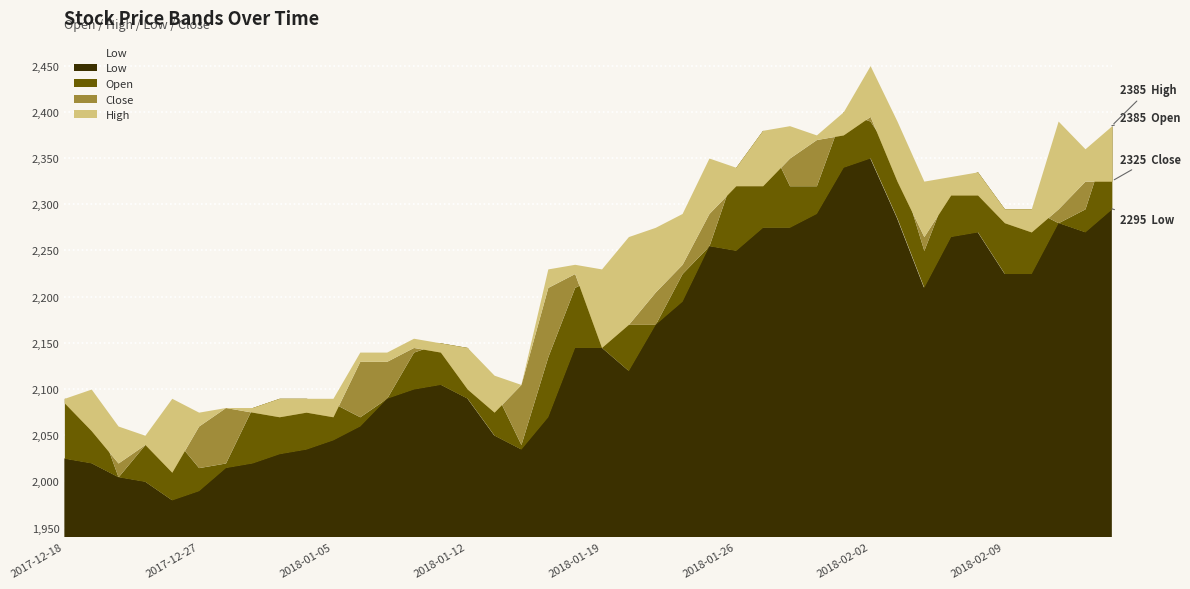

In Close, how many points are higher than both neighbors (excluding endpoints)?

6